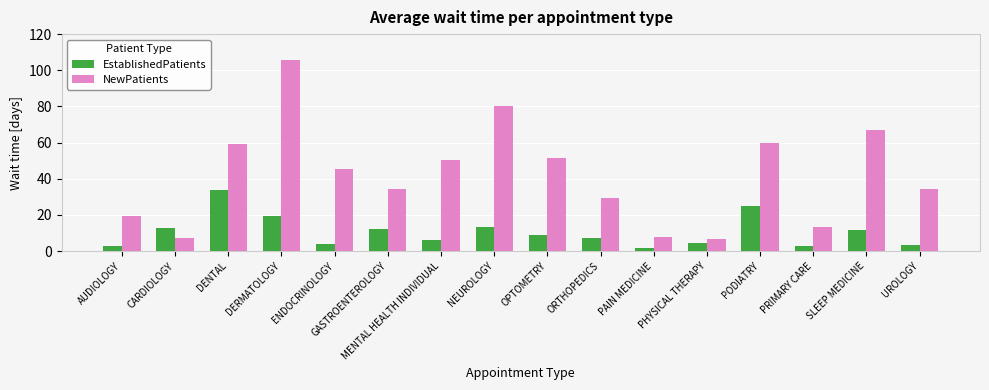

Where does the EstablishedPatients series first go above 8?

CARDIOLOGY